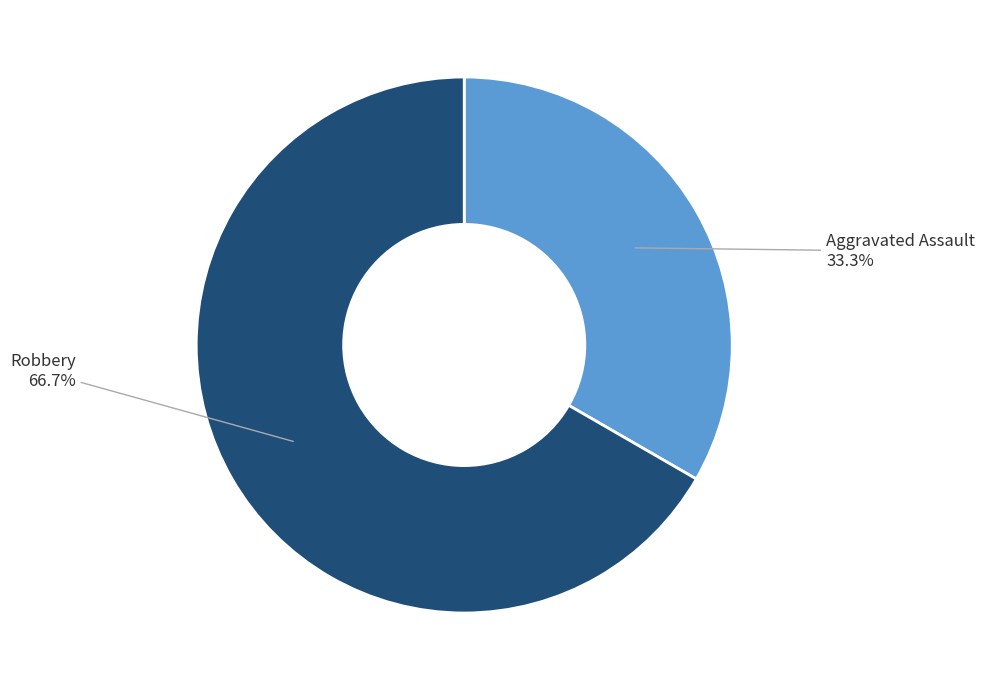

What is the smallest slice in the pie chart?

Aggravated Assault